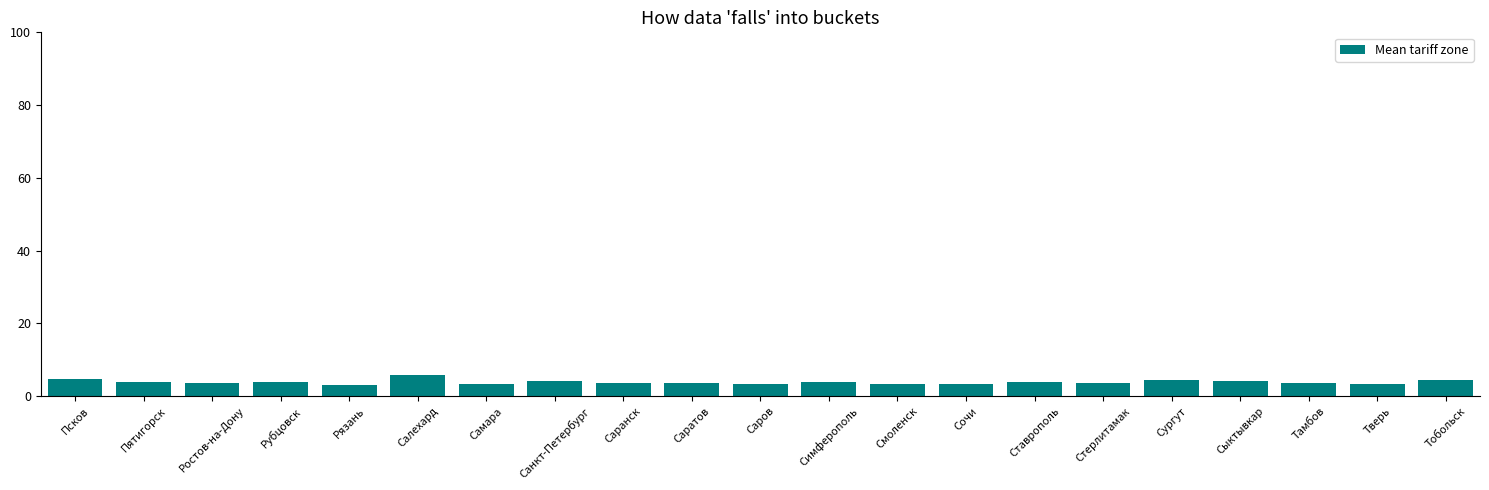

What is the label of the 1st bar from the right?

Тобольск